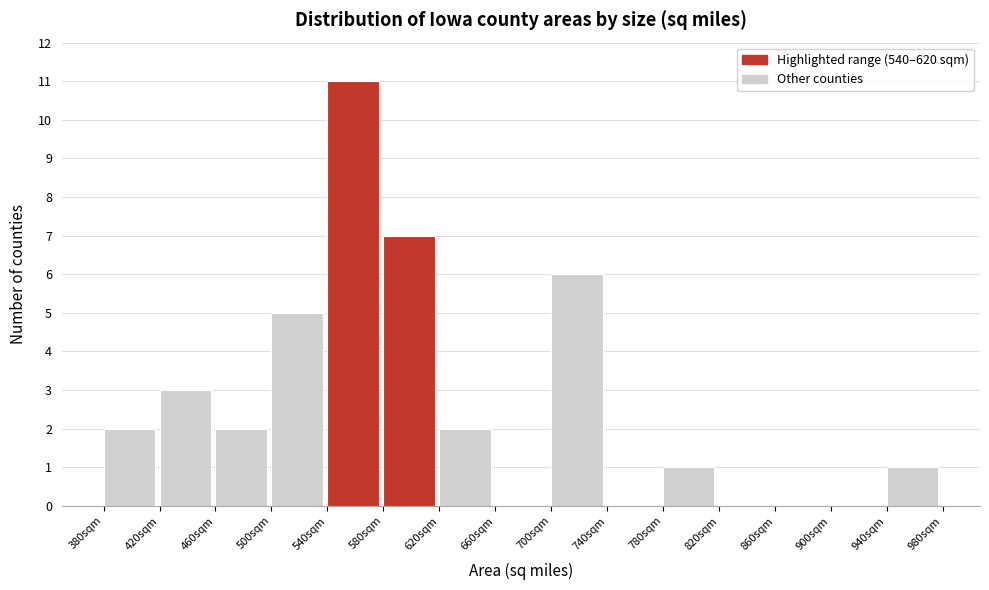

What is the height of the bar covering 780 to 820 on the x-axis? The values are not printed on the chart, so give them approximately, as read against the axis.

1